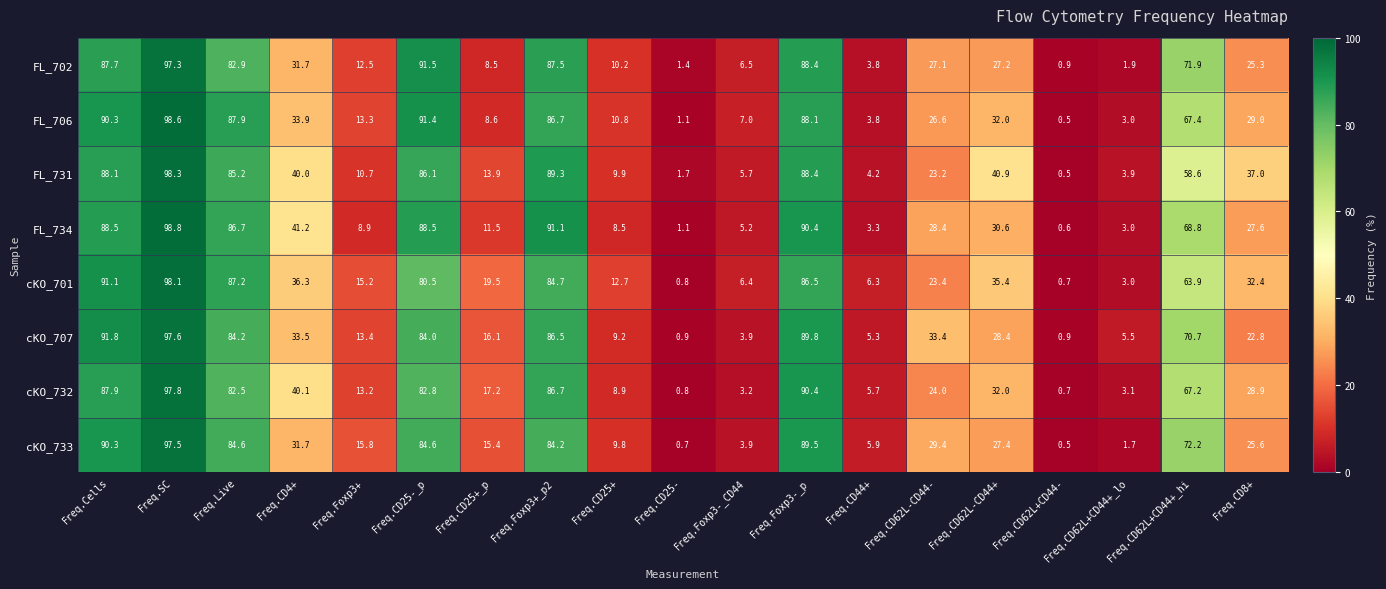

What is the total value across all series at Freq.Foxp3-_p?

711.5